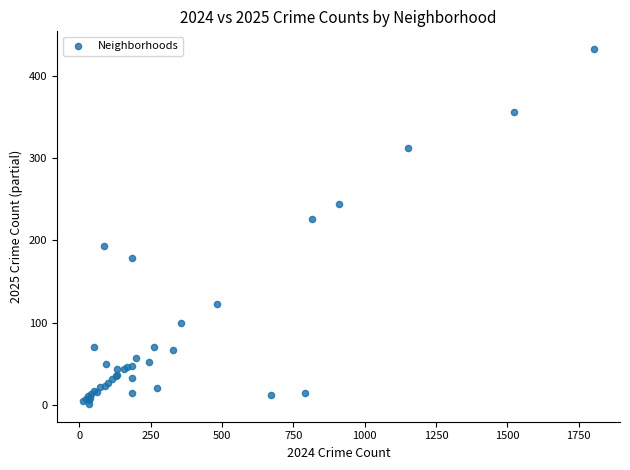

What Y value in the scatter plot is closest to 217?

226